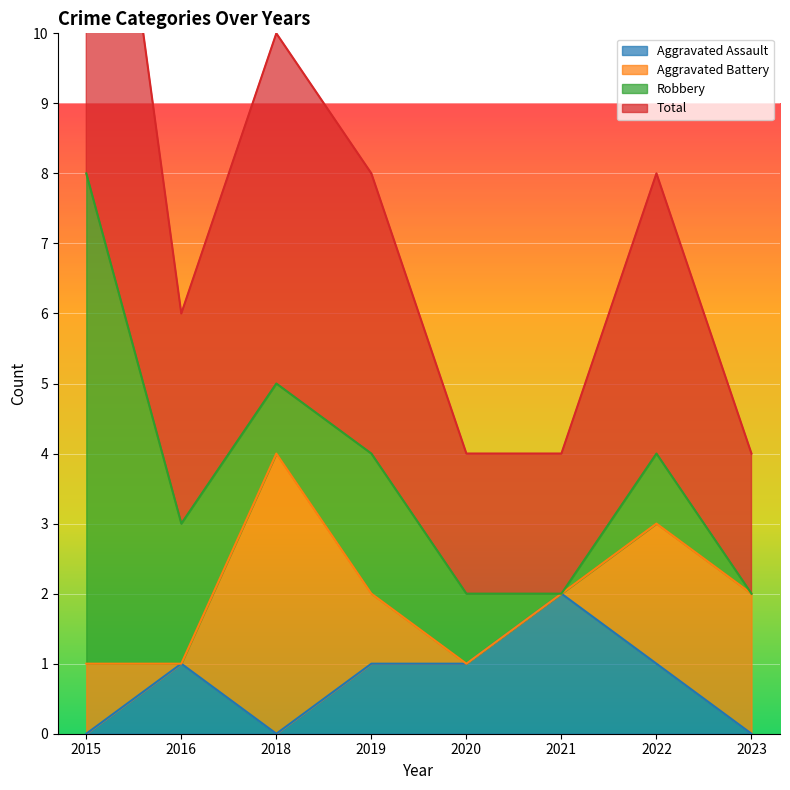

Which has a higher value, 2019 or 2018?

2019